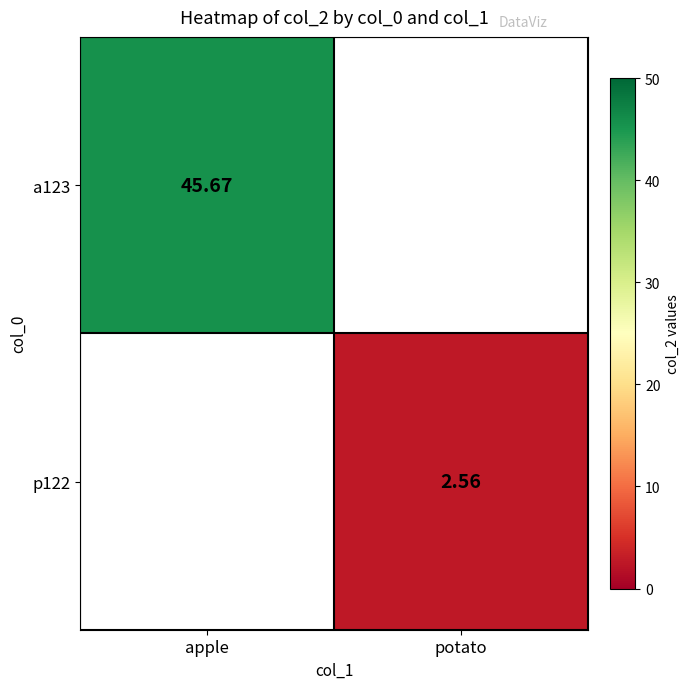

Is the value of a123 at apple greater than the value of p122 at potato?

Yes